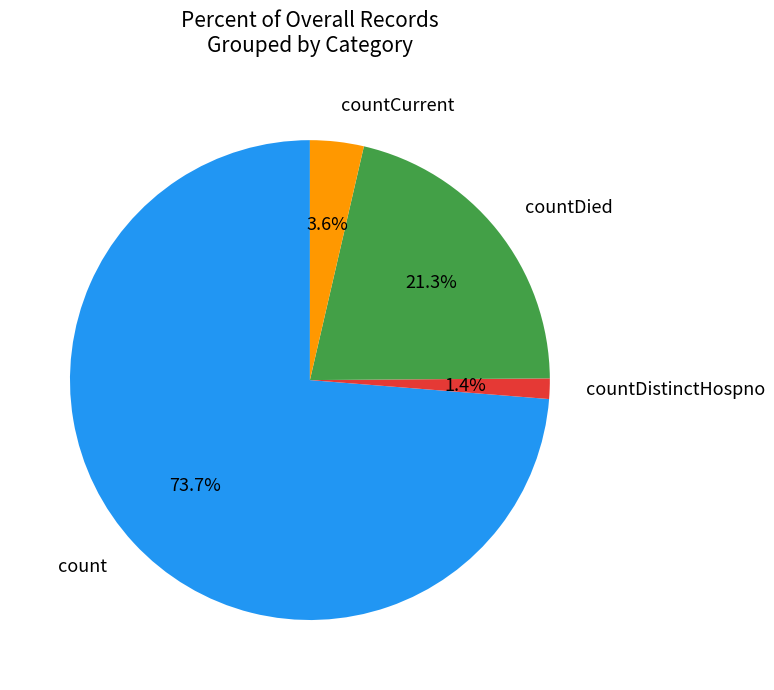

Approximately how many times larger is the value at countCurrent compared to countDistinctHospno?

2.6